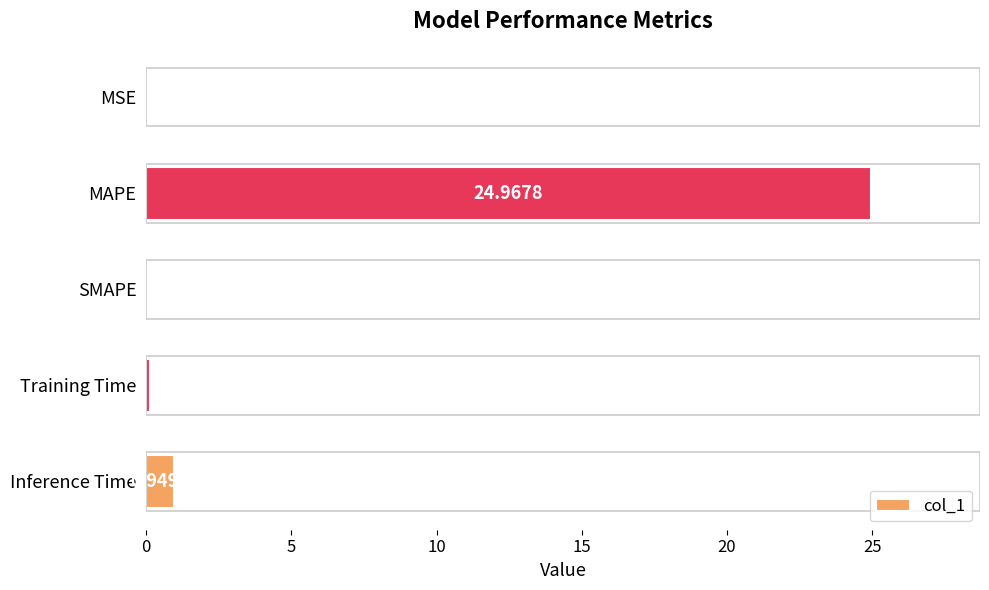

At which category does the chart reach its peak across all series?

MAPE